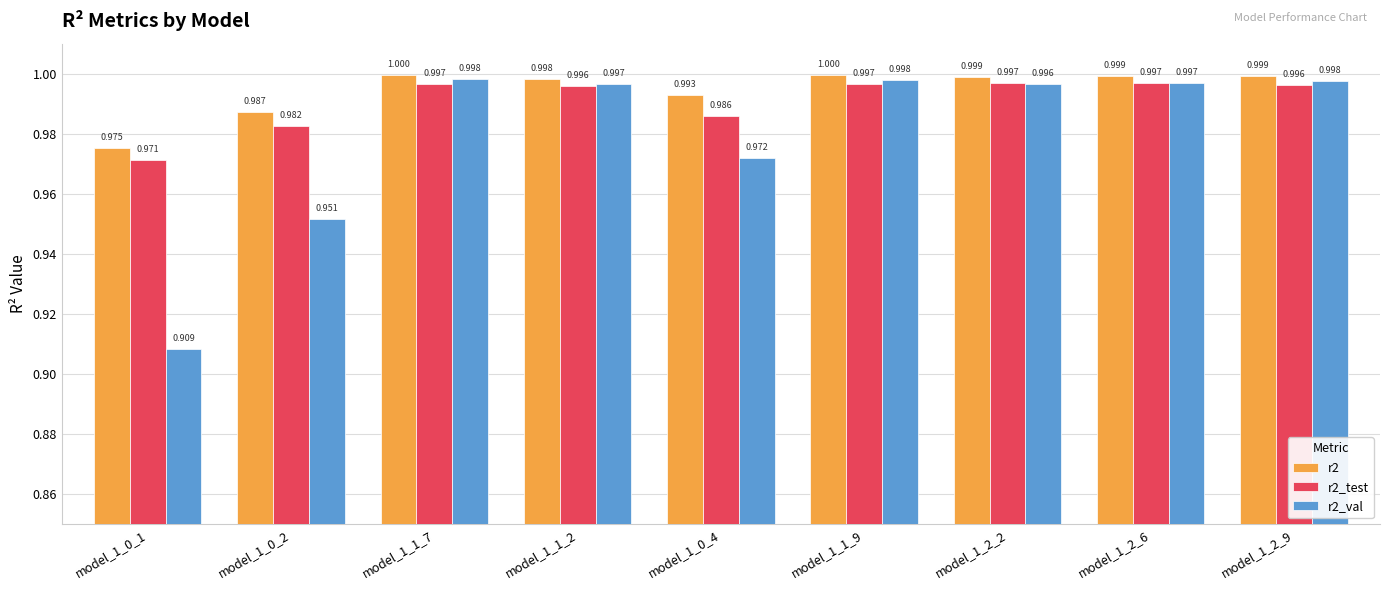

Is the value of r2_test at model_1_0_2 greater than the value of r2_val at model_1_0_4?

Yes